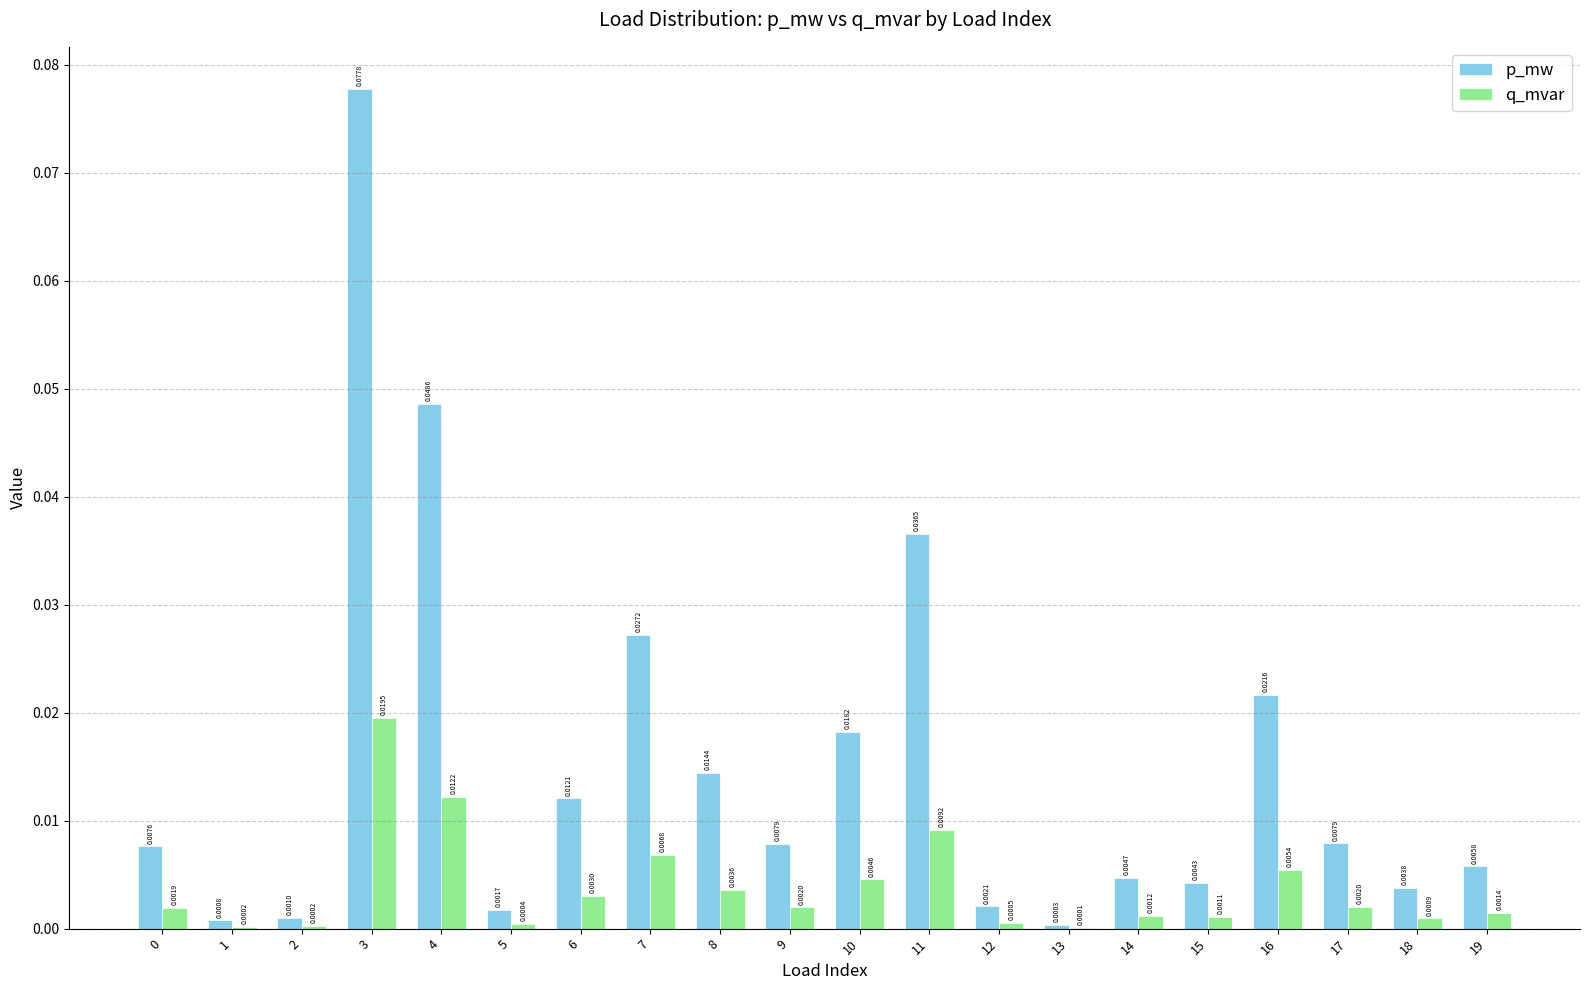

Which series has the widest spread of values?

p_mw